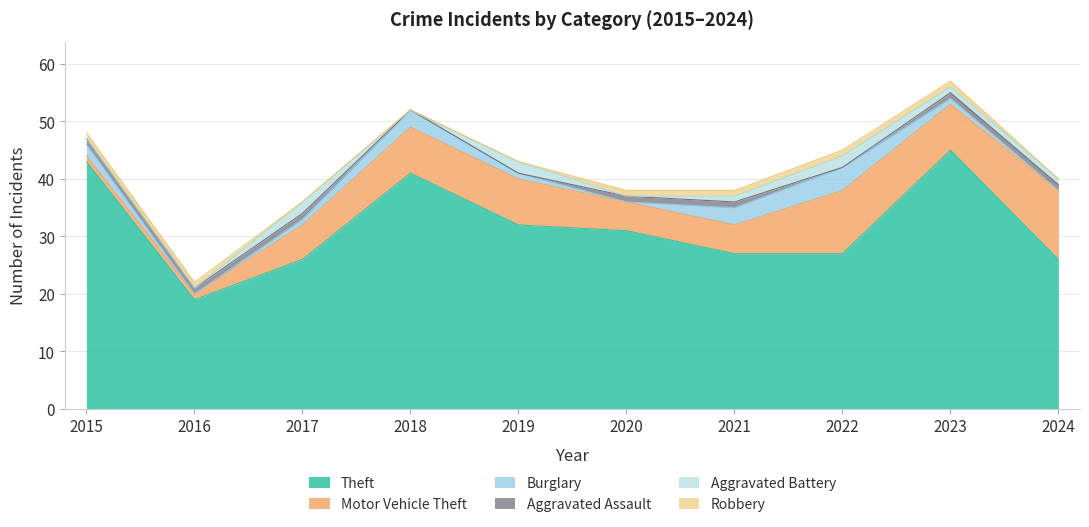

Reading left to right, transcribe all the data shown in this chart.

Theft: 2015=43	2016=19	2017=26	2018=41	2019=32	2020=31	2021=27	2022=27	2023=45	2024=26
Motor Vehicle Theft: 2015=1	2016=1	2017=6	2018=8	2019=8	2020=5	2021=5	2022=11	2023=8	2024=12
Burglary: 2015=2	2016=0	2017=1	2018=3	2019=1	2020=0	2021=3	2022=4	2023=1	2024=0
Aggravated Assault: 2015=1	2016=1	2017=1	2018=0	2019=0	2020=1	2021=1	2022=0	2023=1	2024=1
Aggravated Battery: 2015=0	2016=0	2017=2	2018=0	2019=2	2020=0	2021=1	2022=2	2023=1	2024=1
Robbery: 2015=1	2016=1	2017=0	2018=0	2019=0	2020=1	2021=1	2022=1	2023=1	2024=0